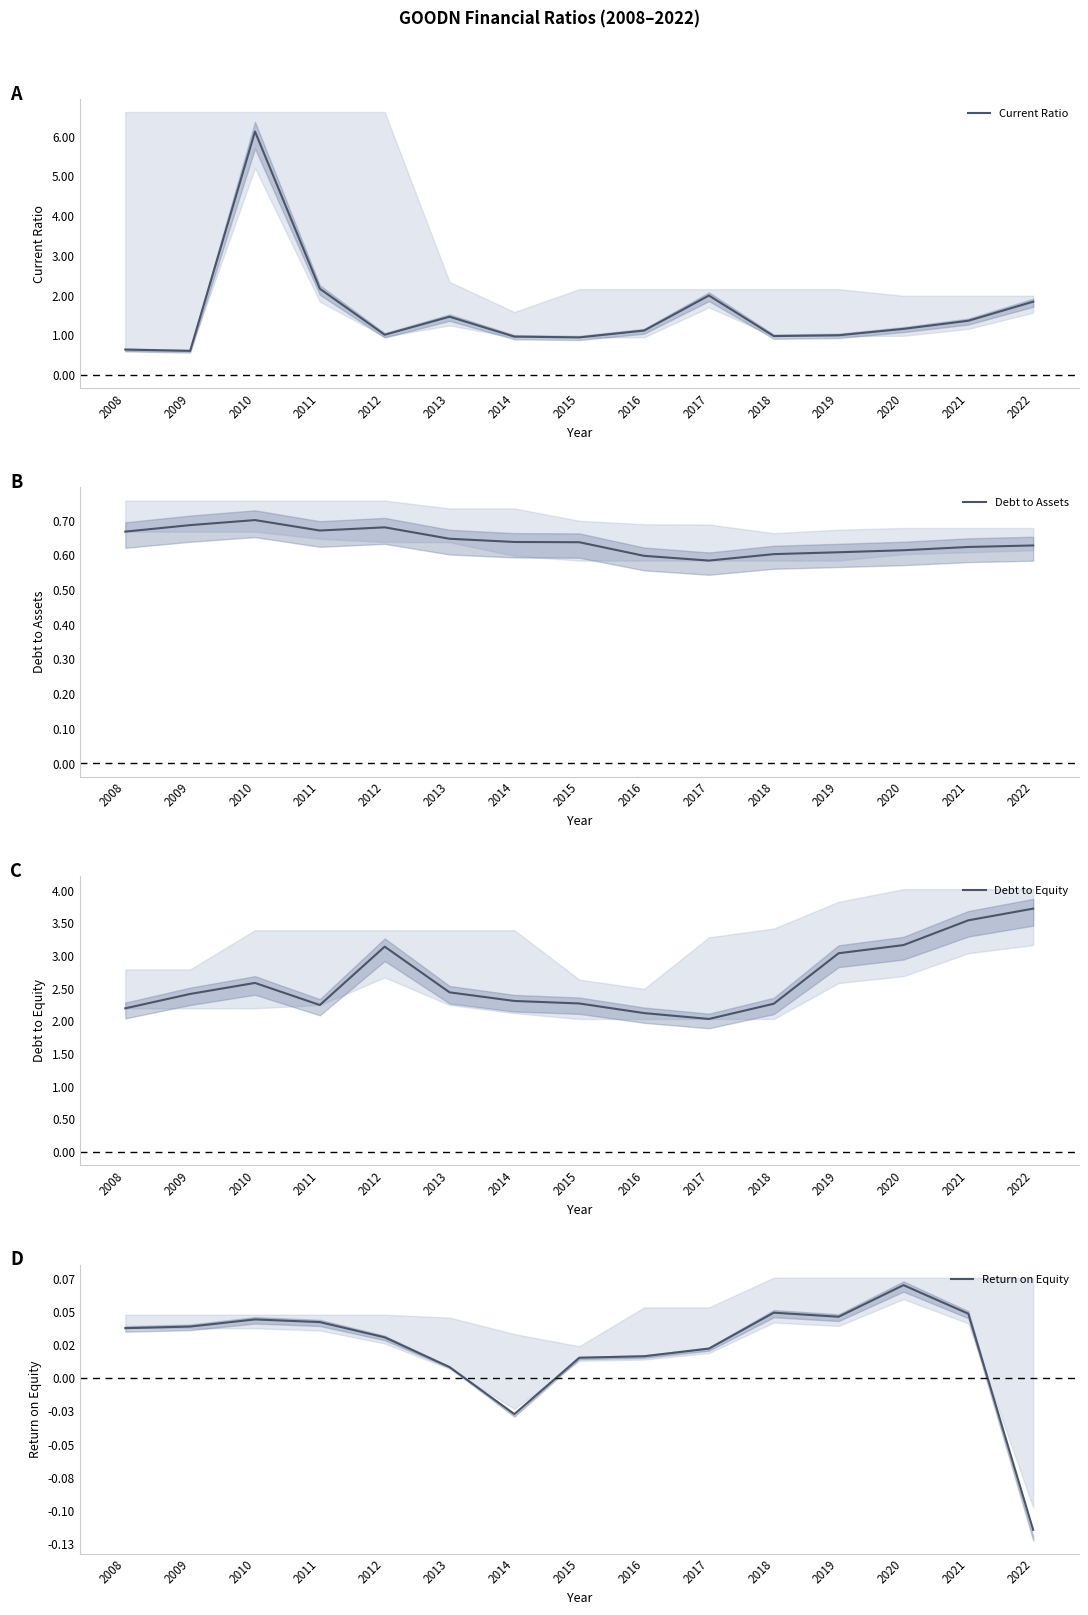

Is the value of Return on Equity at 2010 greater than the value of Debt to Equity at 2008?

No